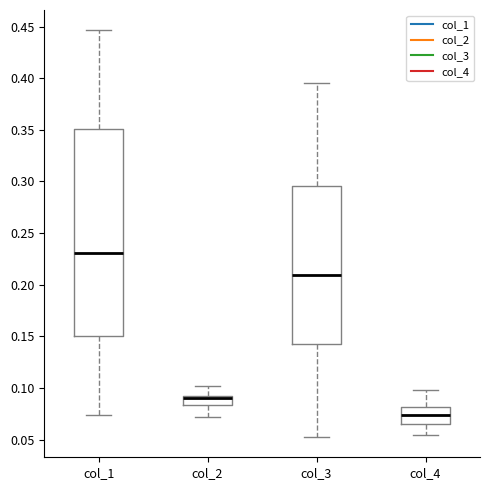

Reading left to right, transcribe this box plot: for each box, give where its median line is, the range the box spans, and where its two whiskers end, as read against the y-axis. The values are not printed on the chart, so give them approximately, as read against the axis.

col_1: median 0.230, box 0.150 to 0.350, whiskers 0.075 to 0.445
col_2: median 0.090 (just below the box's upper edge), box 0.085 to 0.090, whiskers 0.070 to 0.100
col_3: median 0.210, box 0.145 to 0.295, whiskers 0.055 to 0.395
col_4: median 0.075, box 0.065 to 0.080, whiskers 0.055 to 0.100